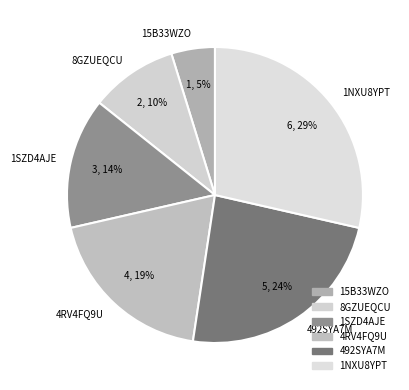

To the nearest percent, what portion does 15B33WZO represent?

5%